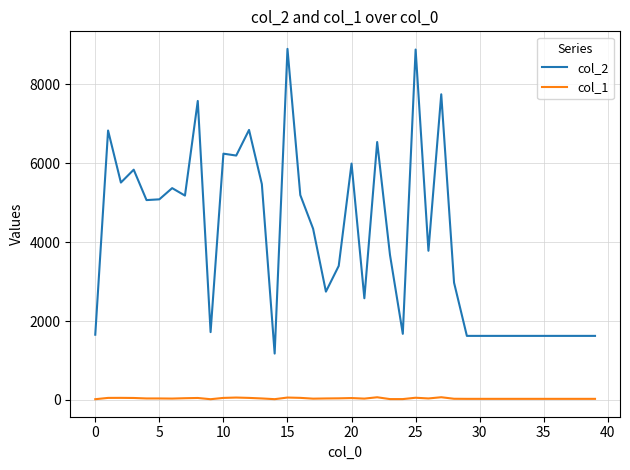

List the series in order of their overall mean, lowest first.

col_1, col_2